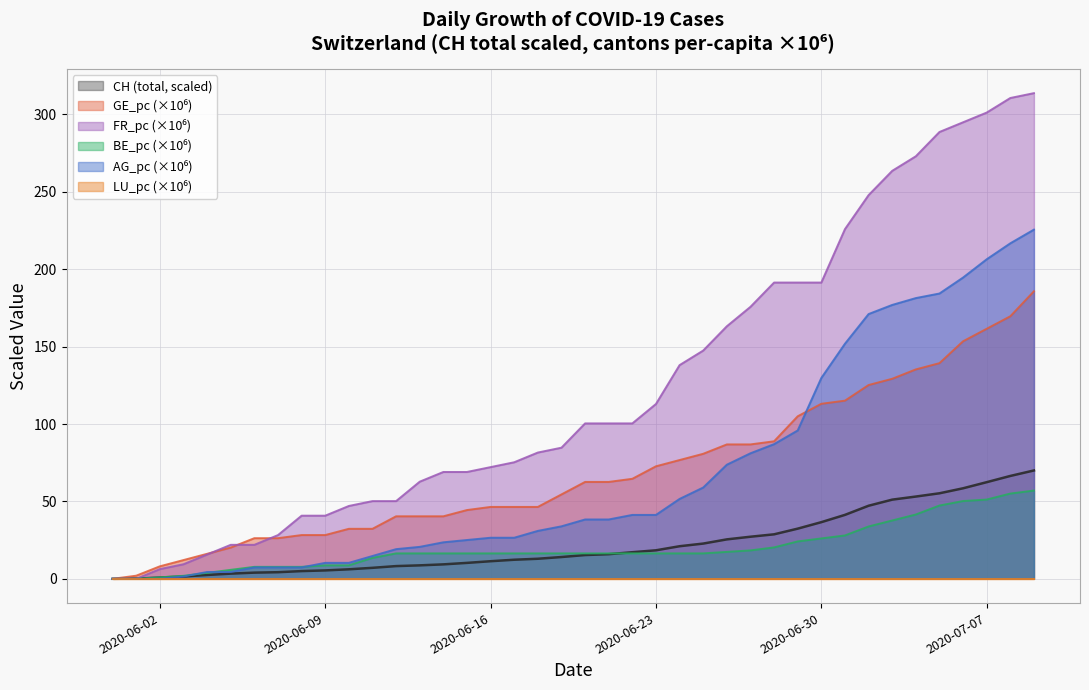

Which category has the lowest value across all series?

2020-05-31